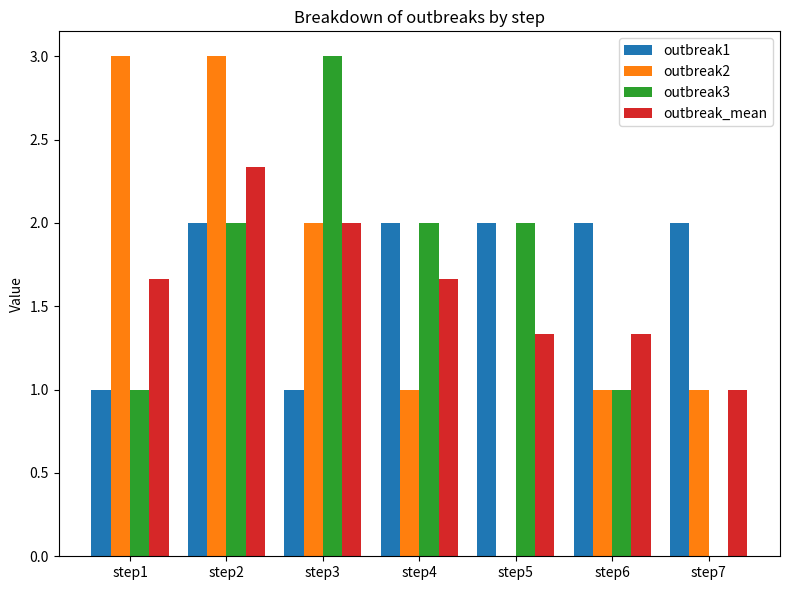

What is the total value across all series at step2?

9.3